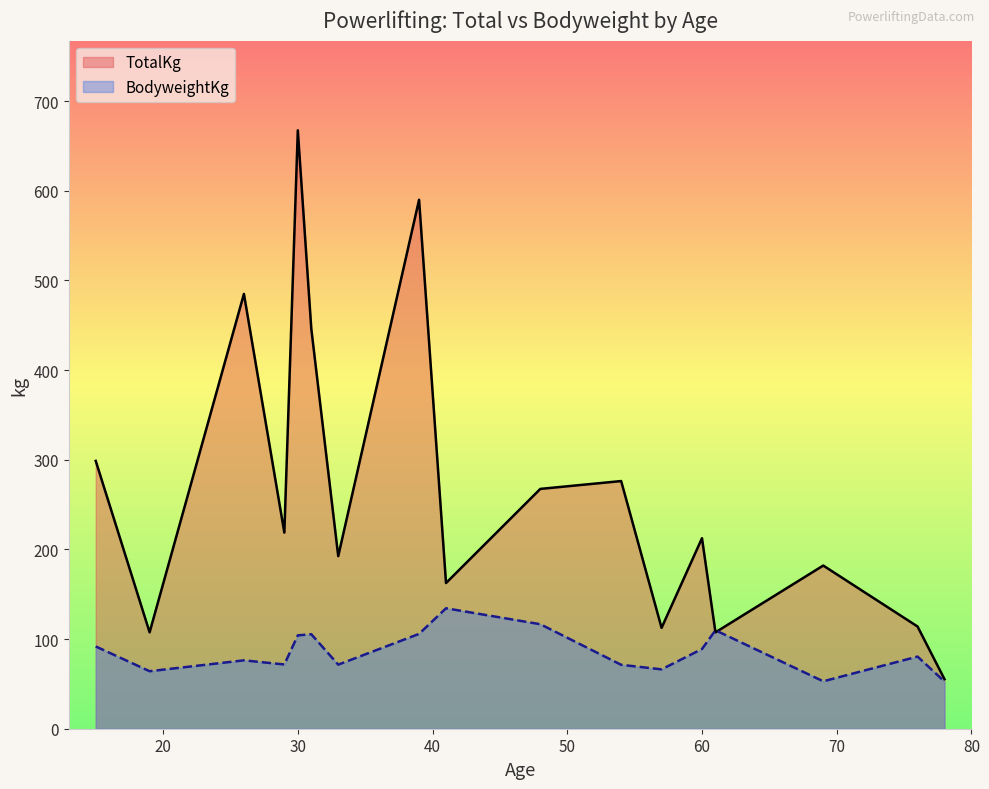

Rank the series by their maximum value, from lowest to highest.

BodyweightKg, TotalKg